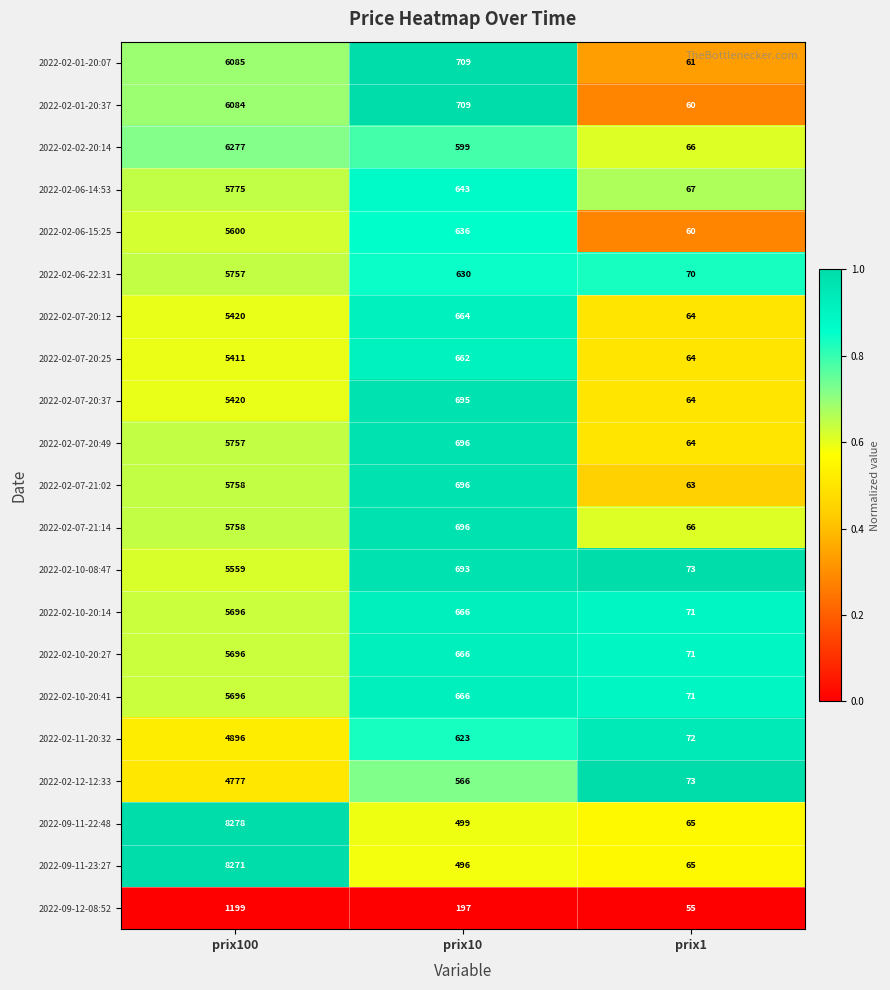

True or false: 2022-02-07-20:12 has a value of 64 at prix1.

True